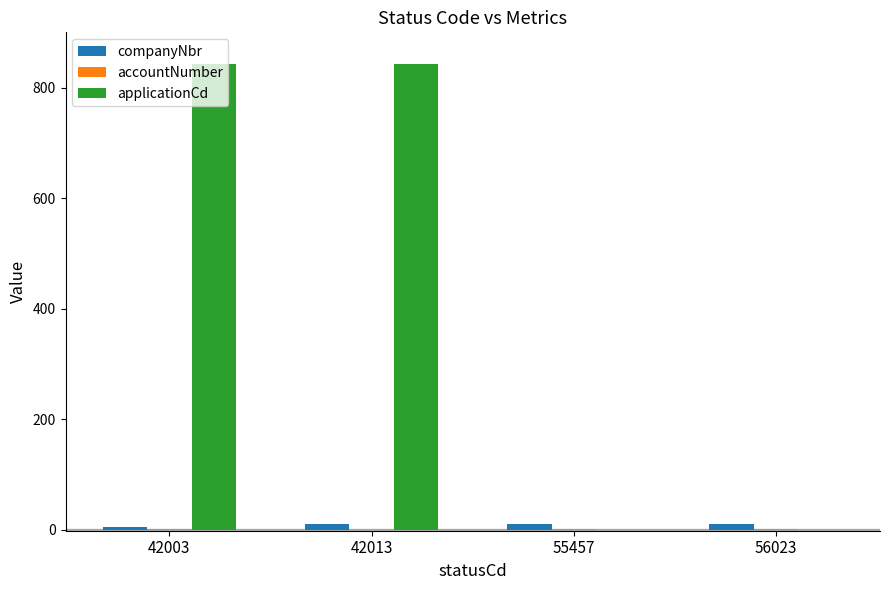

True or false: companyNbr has a value of 11.0 at 55457.

True